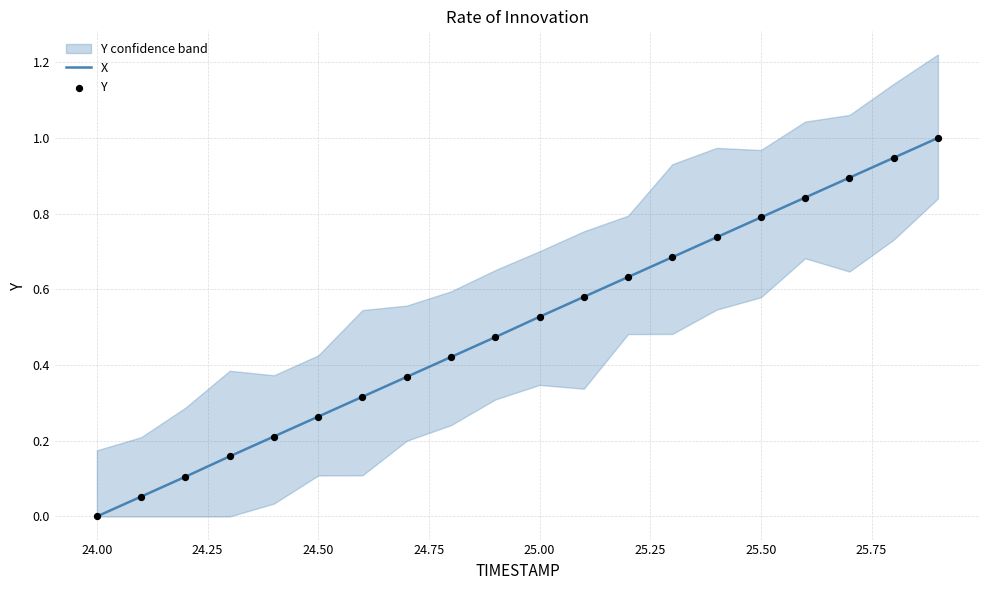

Which series has the largest total across all categories?

X